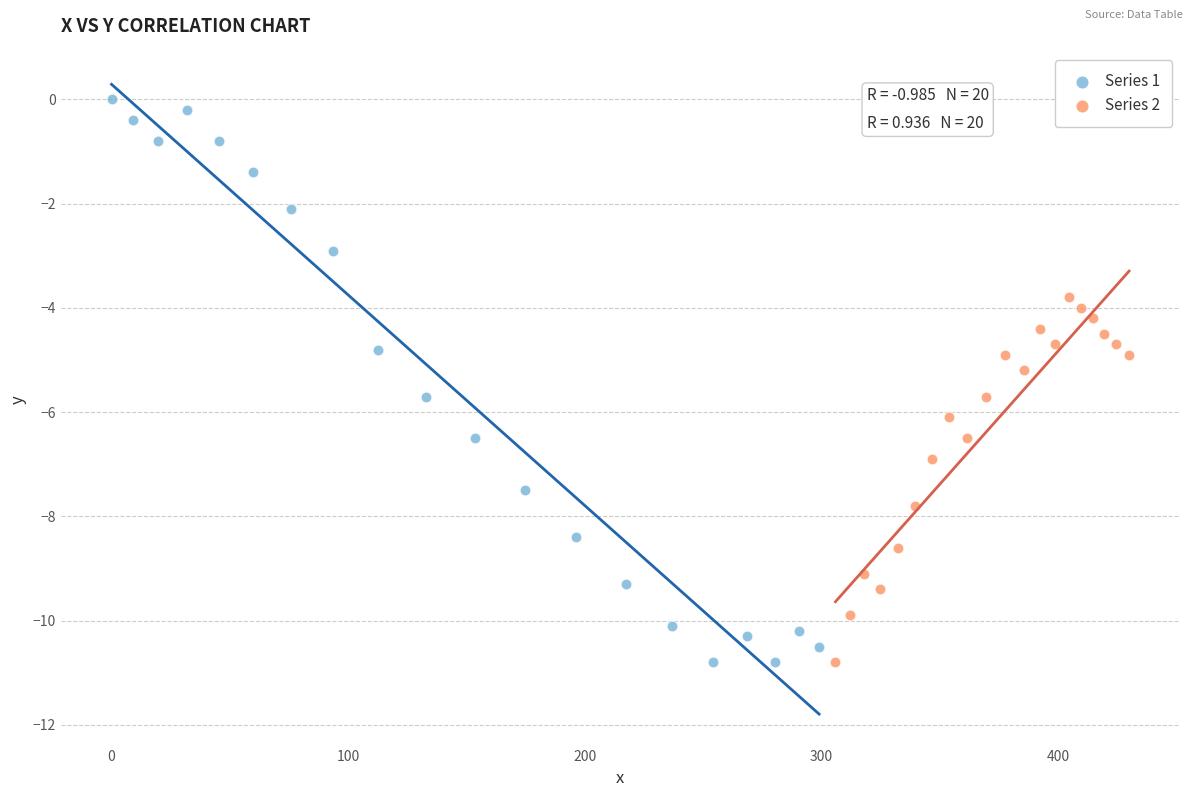

Which series reaches the maximum Y coordinate?

Series 1